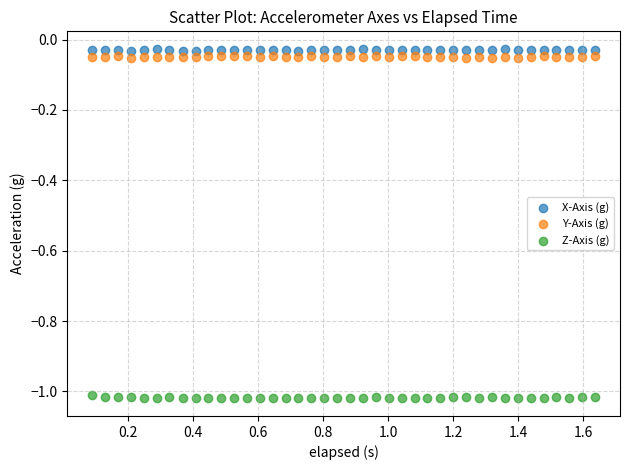

What is the X range (max minus min) for the scatter plot?

1.5